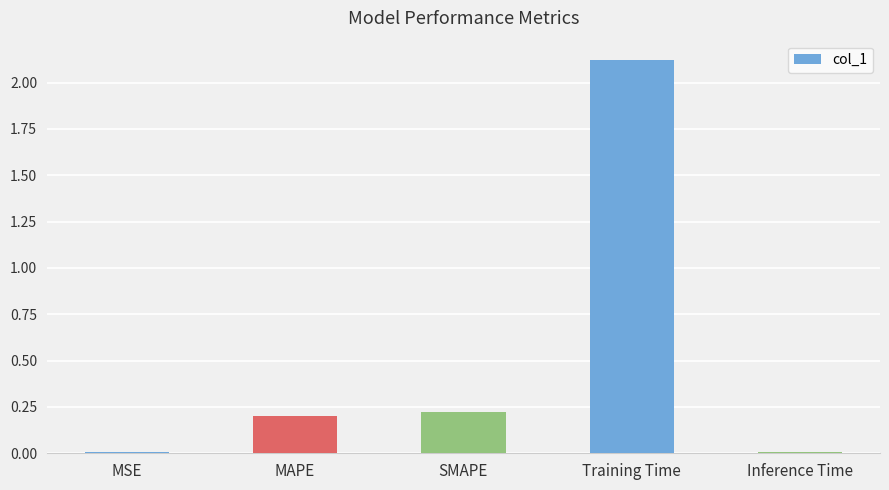

The value at Training Time is 0.9. True or false?

False